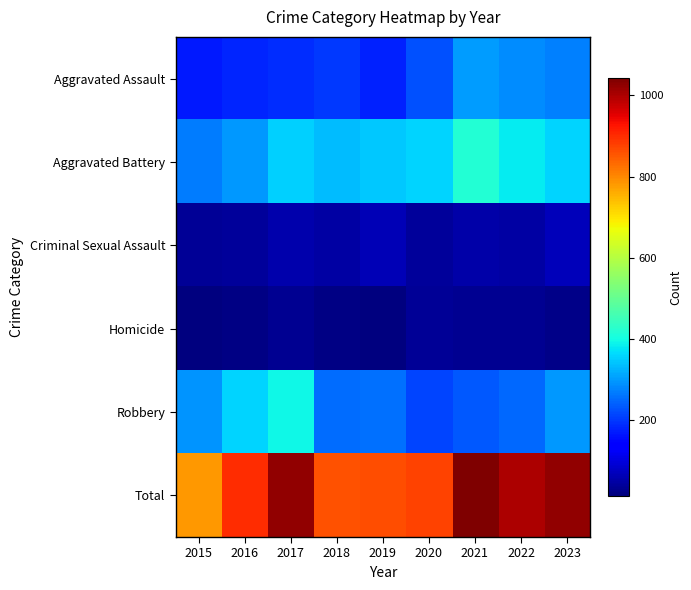

How many series are shown in this chart?

6